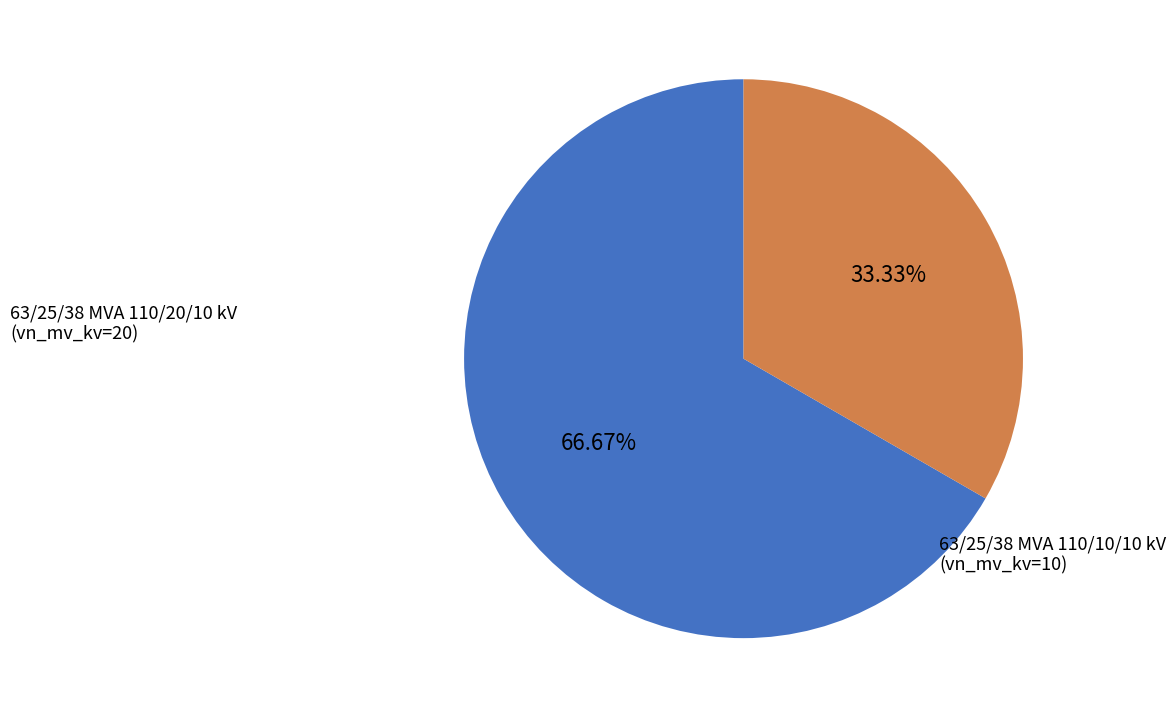

Which slice represents more than half of the pie?

63/25/38 MVA 110/20/10 kV